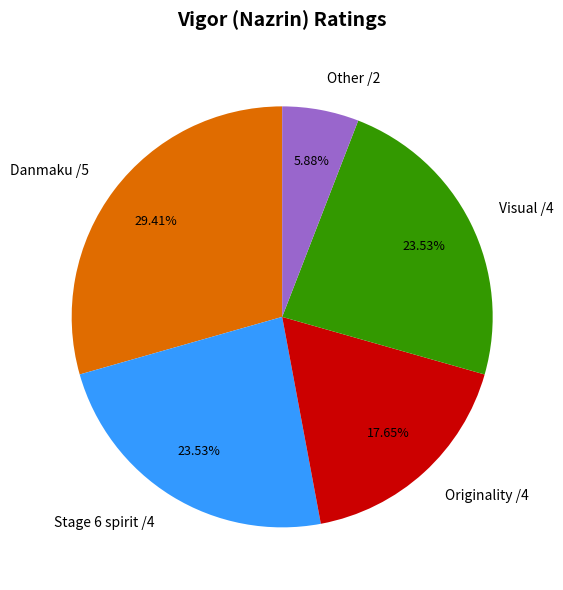

Which category has the smallest portion of the pie?

Other /2